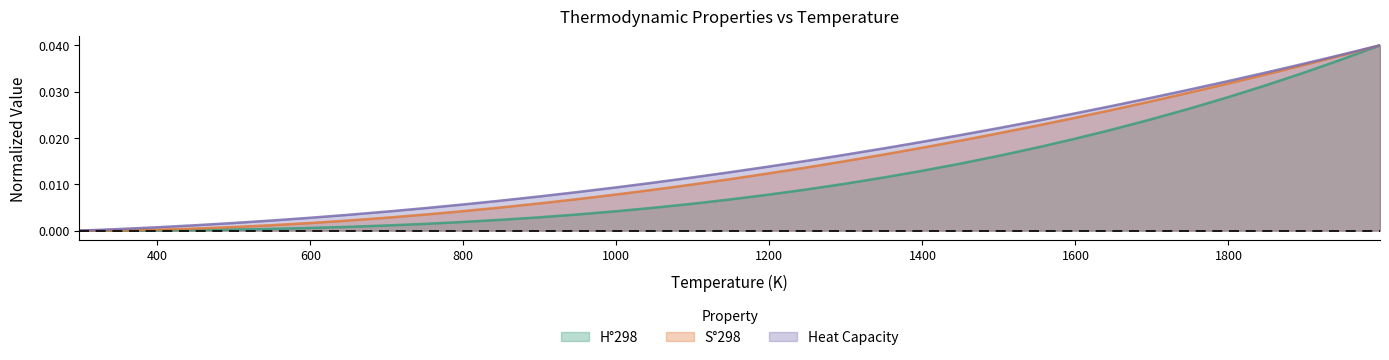

Where do Heat Capacity and H°298 first cross each other?

298 and 348